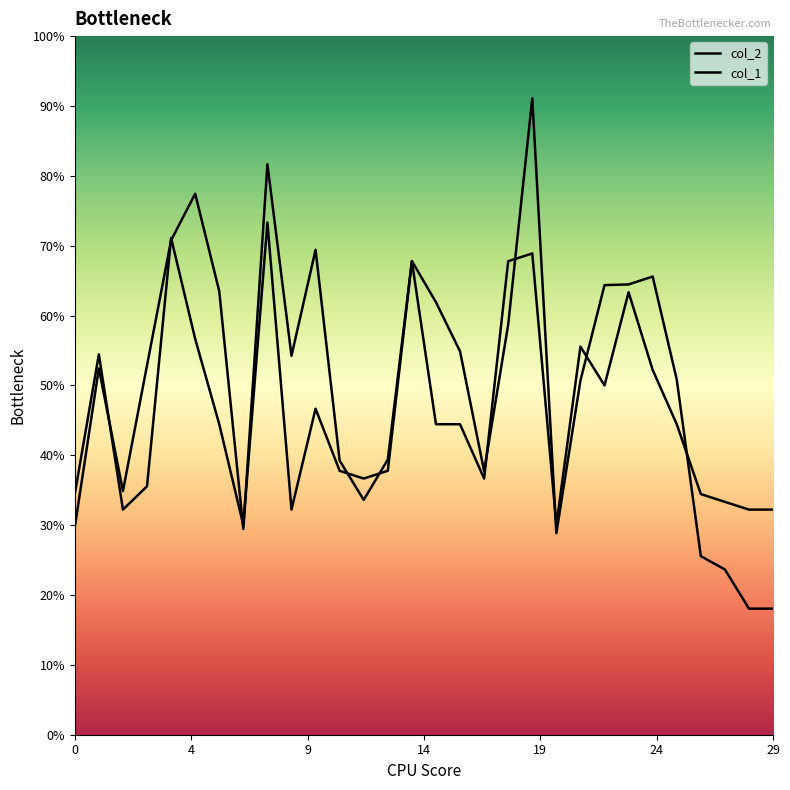

Is this an area chart (filled region under the line)?

No